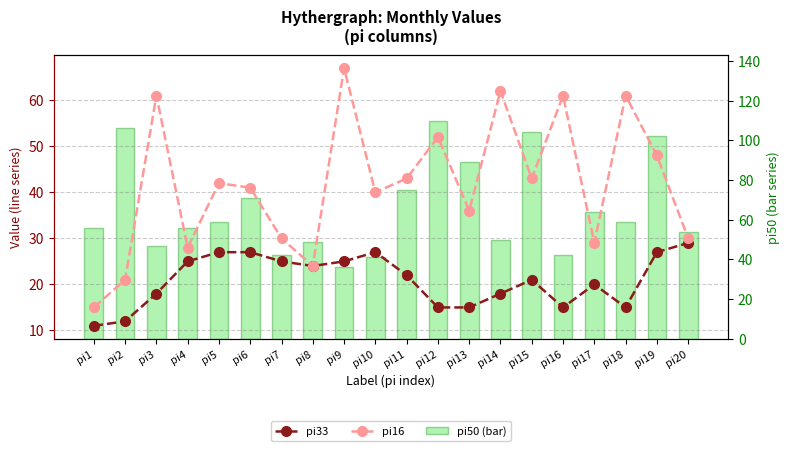

Reading left to right, extract all data points from this chart.

pi33: 11	12	18	25	27	27	25	24	25	27	22	15	15	18	21	15	20	15	27	29
pi16: 15	21	61	28	42	41	30	24	67	40	43	52	36	62	43	61	29	61	48	30
pi50 (bar): 56	106	47	56	59	71	42	49	36	41	75	110	89	50	104	42	64	59	102	54